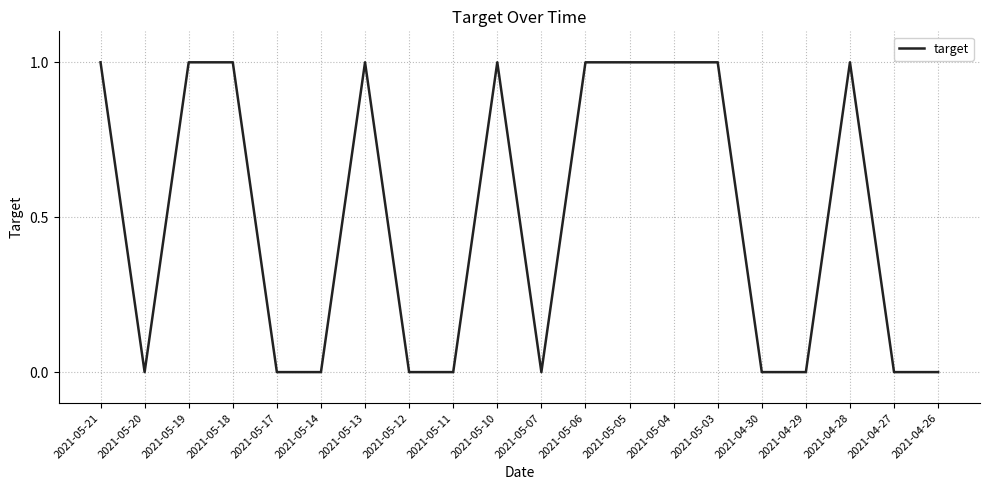

What is the change in value from 2021-05-17 to 2021-05-03?

+1